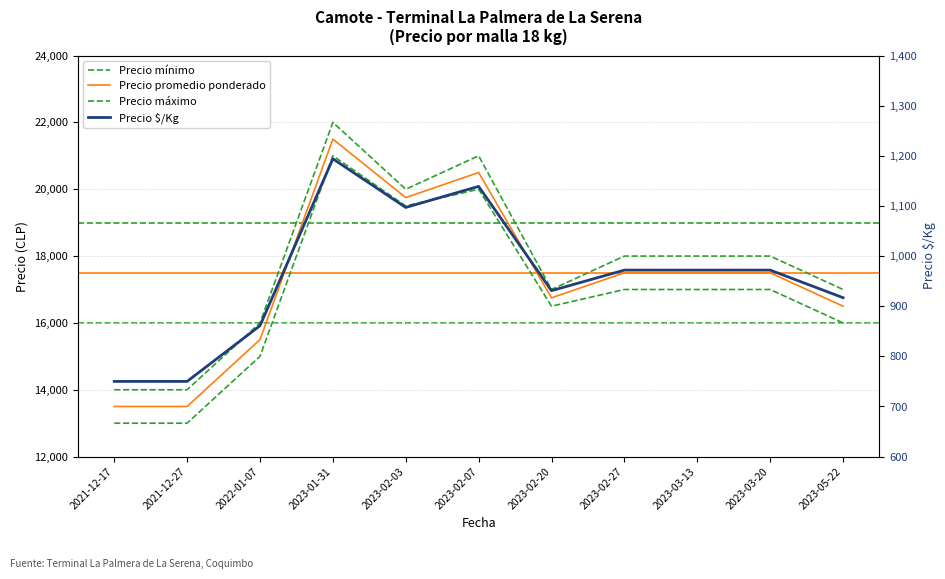

How many lines are shown in the chart?

4